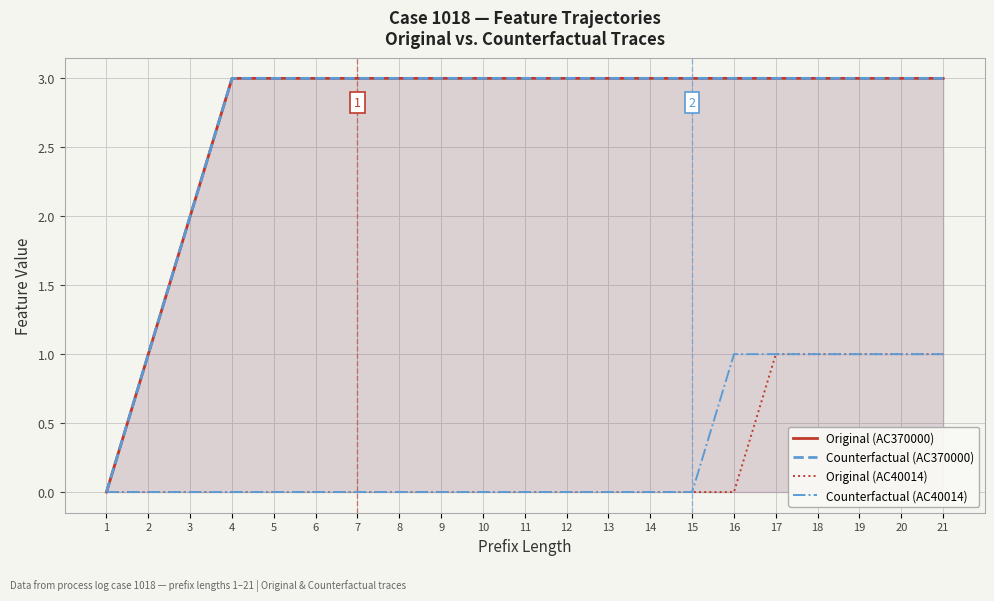

Reading right to left, list all the values displayed in this chart.

Original (AC370000): 21=3	20=3	19=3	18=3	17=3	16=3	15=3	14=3	13=3	12=3	11=3	10=3	9=3	8=3	7=3	6=3	5=3	4=3	3=2	2=1	1=0
Counterfactual (AC370000): 21=3	20=3	19=3	18=3	17=3	16=3	15=3	14=3	13=3	12=3	11=3	10=3	9=3	8=3	7=3	6=3	5=3	4=3	3=2	2=1	1=0
Original (AC40014): 21=1	20=1	19=1	18=1	17=1	16=0	15=0	14=0	13=0	12=0	11=0	10=0	9=0	8=0	7=0	6=0	5=0	4=0	3=0	2=0	1=0
Counterfactual (AC40014): 21=1	20=1	19=1	18=1	17=1	16=1	15=0	14=0	13=0	12=0	11=0	10=0	9=0	8=0	7=0	6=0	5=0	4=0	3=0	2=0	1=0